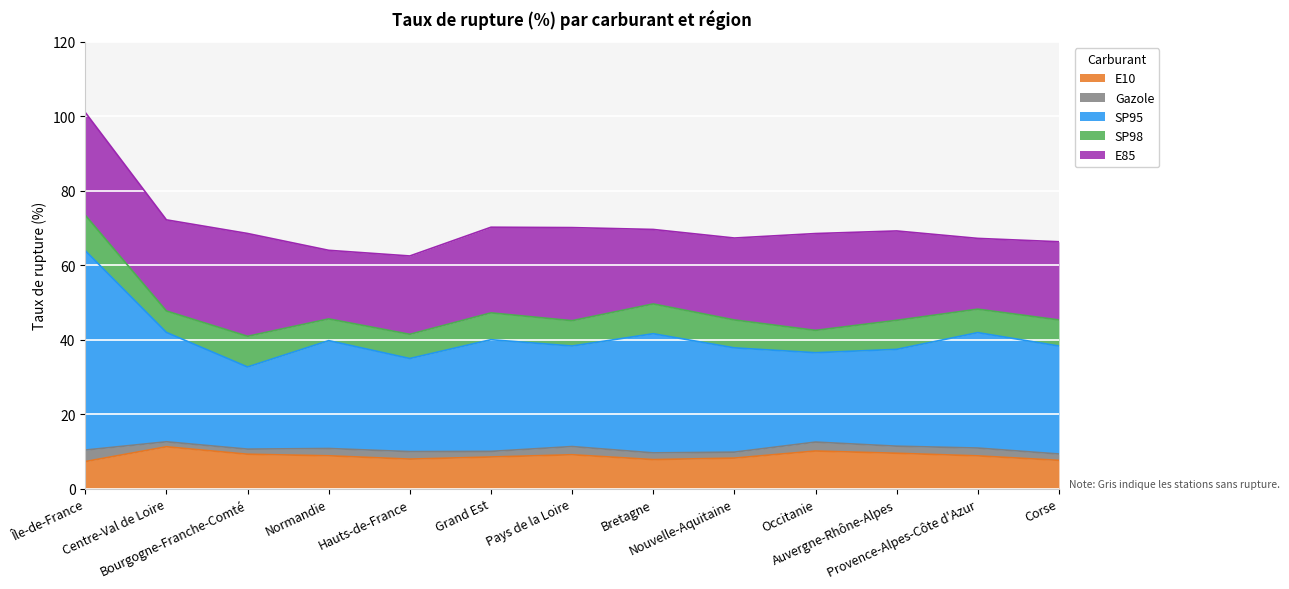

The value of E10 at Île-de-France is 11.8. True or false?

False